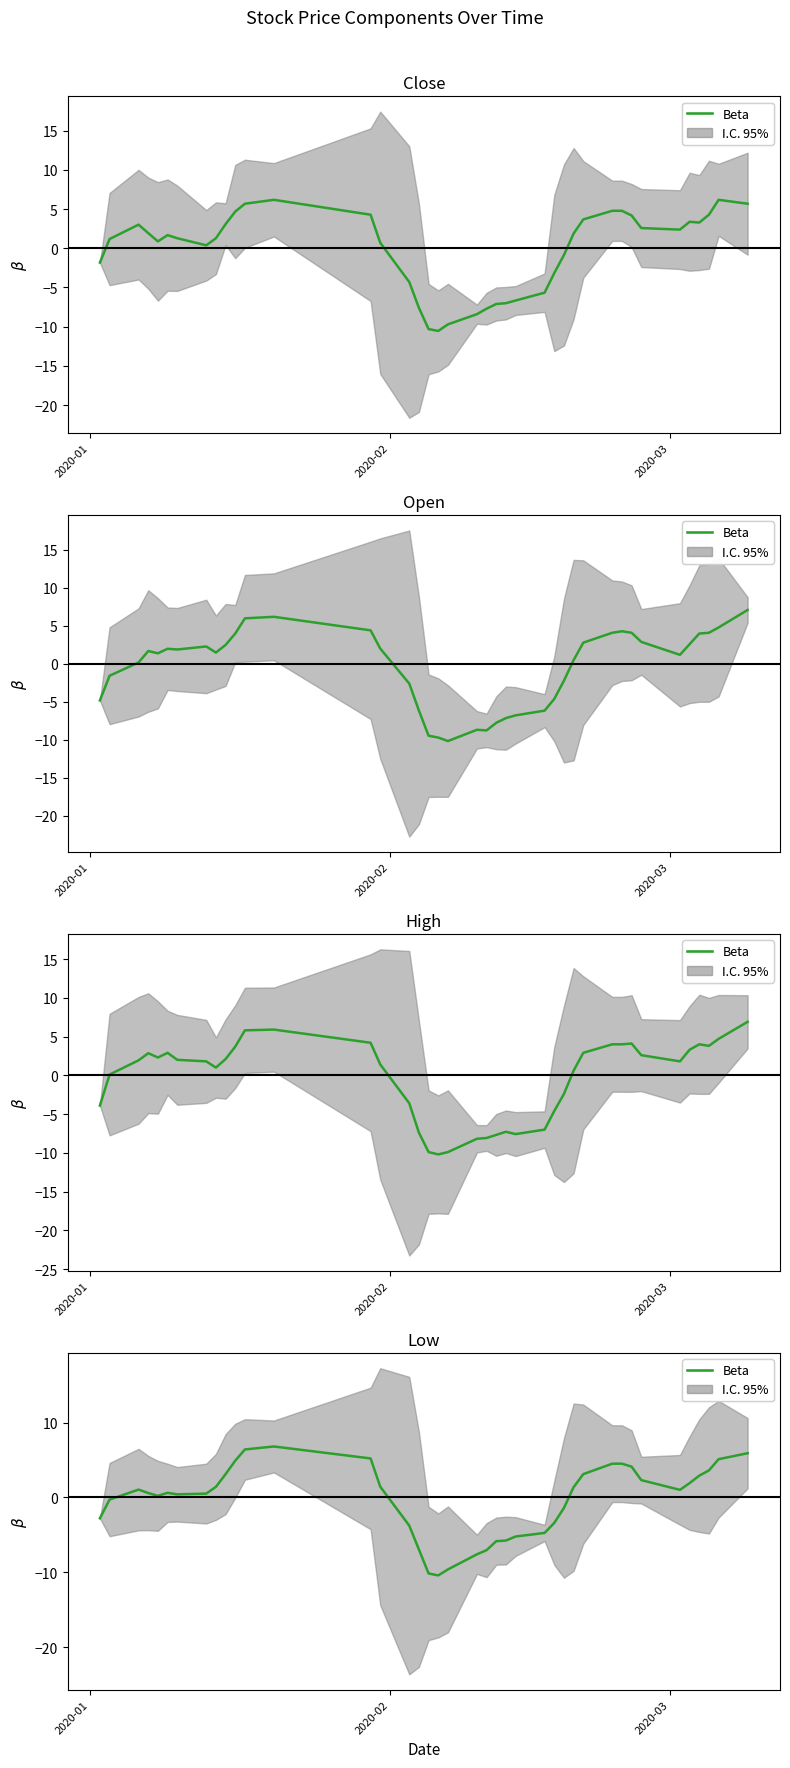

What is the difference between the values at 2020-03 and 2020-01?

3.8